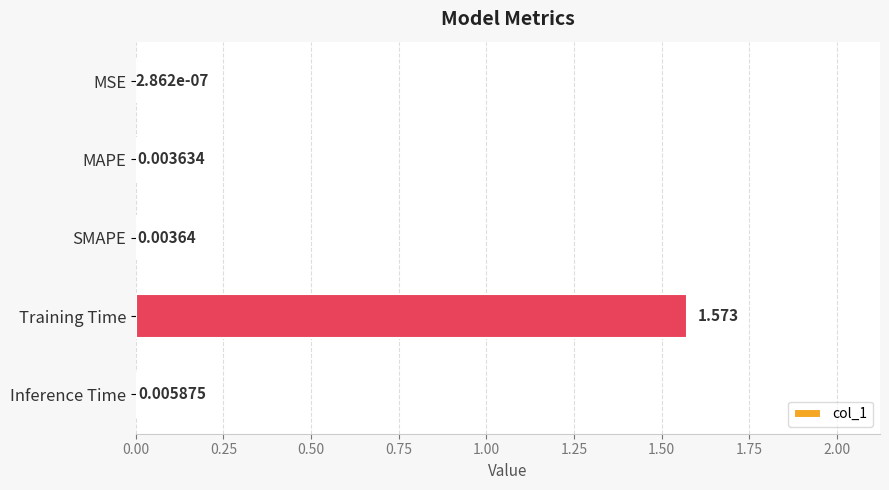

Between SMAPE and MAPE, which is larger?

SMAPE